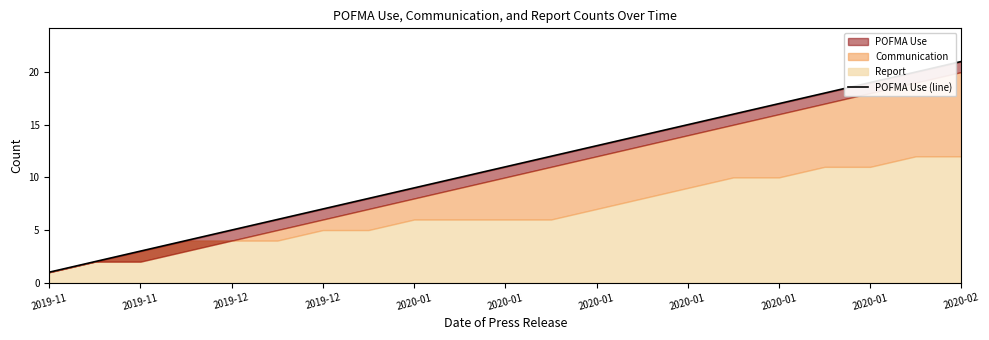

What is the difference between the values at 17 and 18?

1